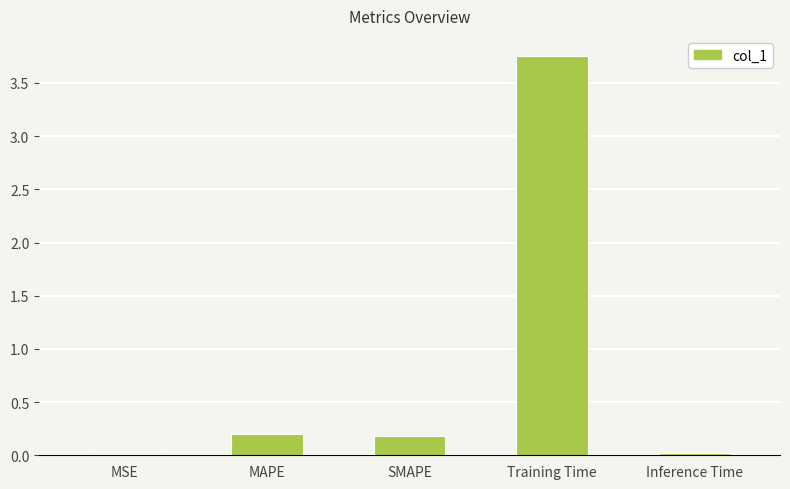

Which category has the highest value across all series?

Training Time